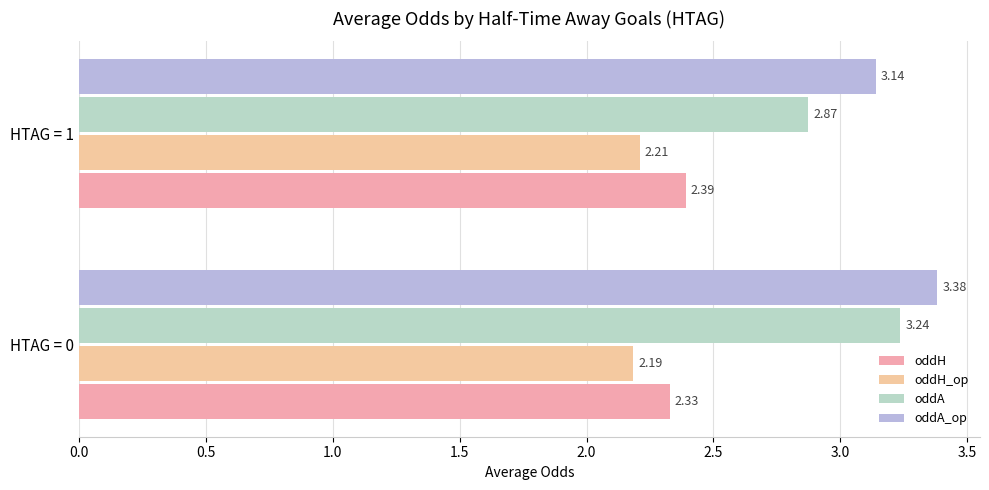

What is the lowest value of the oddA series?

2.9